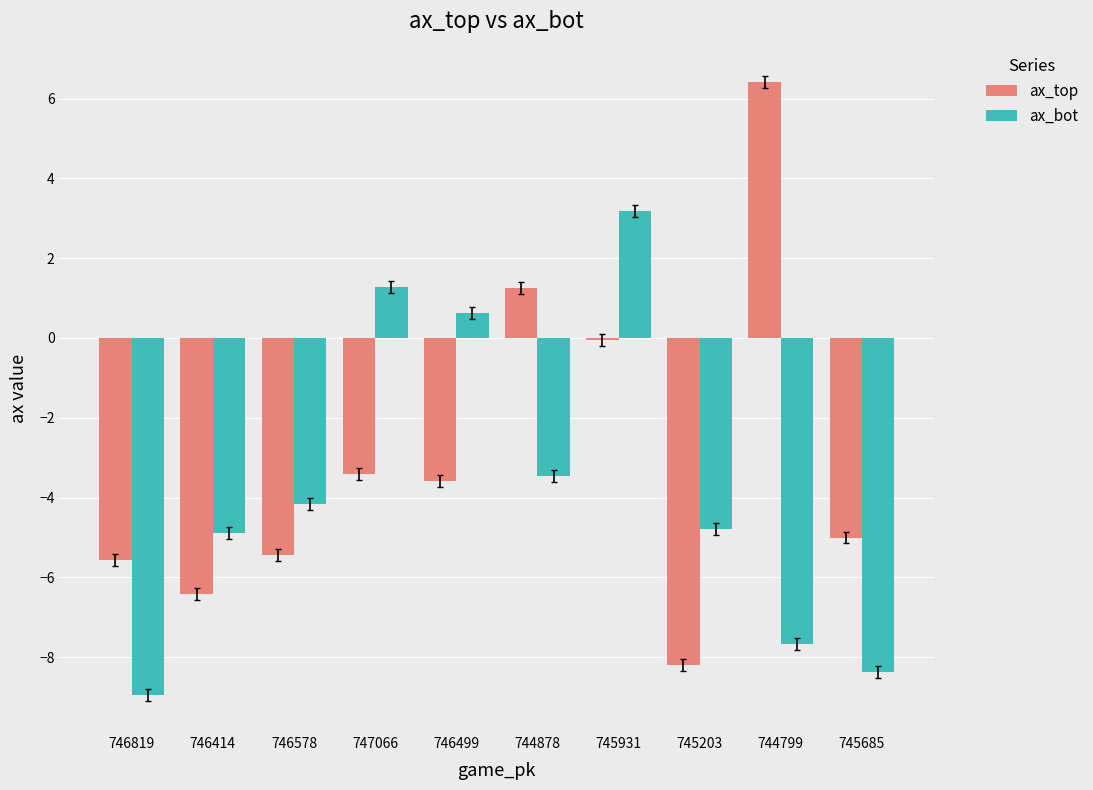

What is the total value across all series at 746414?

-11.3